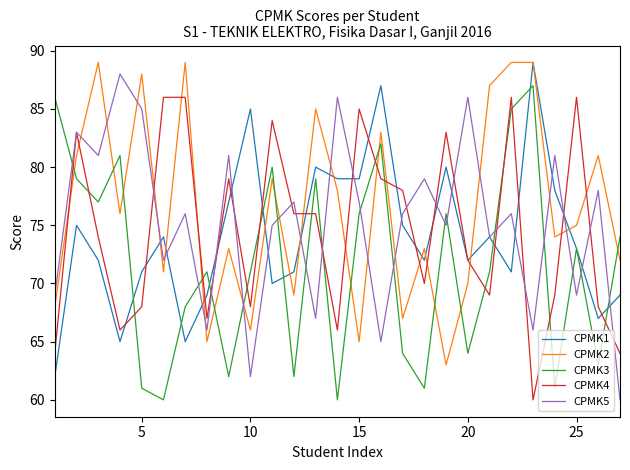

What is the difference between the second highest and minimum values in the CPMK5 series?

26